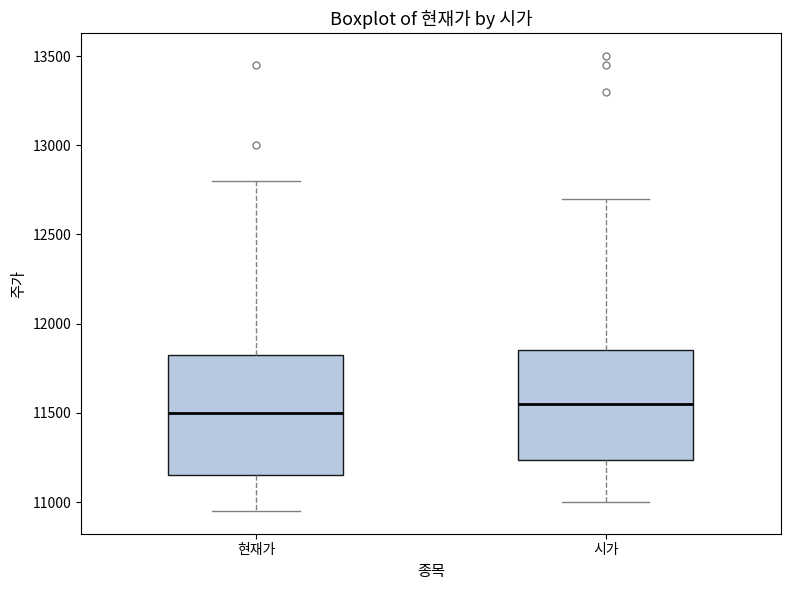

Reading left to right, transcribe this box plot: for each box, give where its median line is, the range the box spans, and where its two whiskers end, as read against the y-axis. The values are not printed on the chart, so give them approximately, as read against the axis.

현재가: median 11500, box 11150 to 11850, whiskers 10950 to 12800
시가: median 11550, box 11250 to 11850, whiskers 11000 to 12700